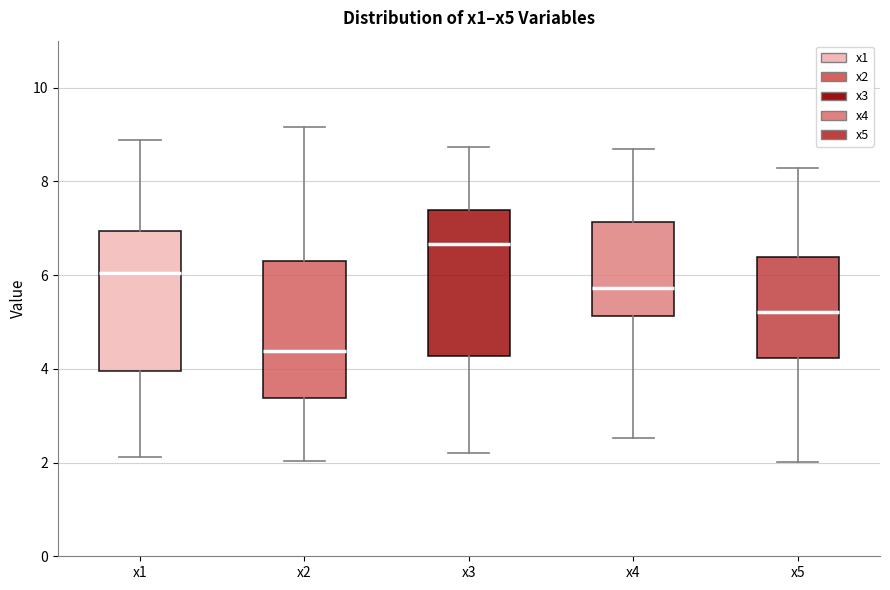

Which box's median line is the lowest?

x2